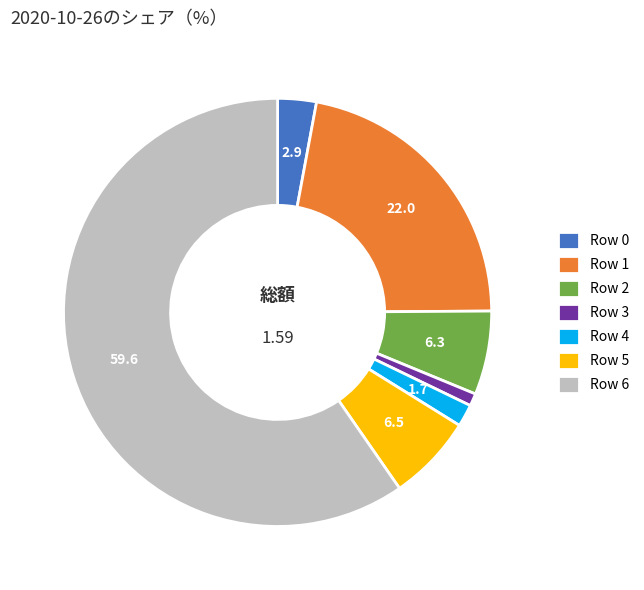

Between Row 6 and Row 0, which is larger?

Row 6